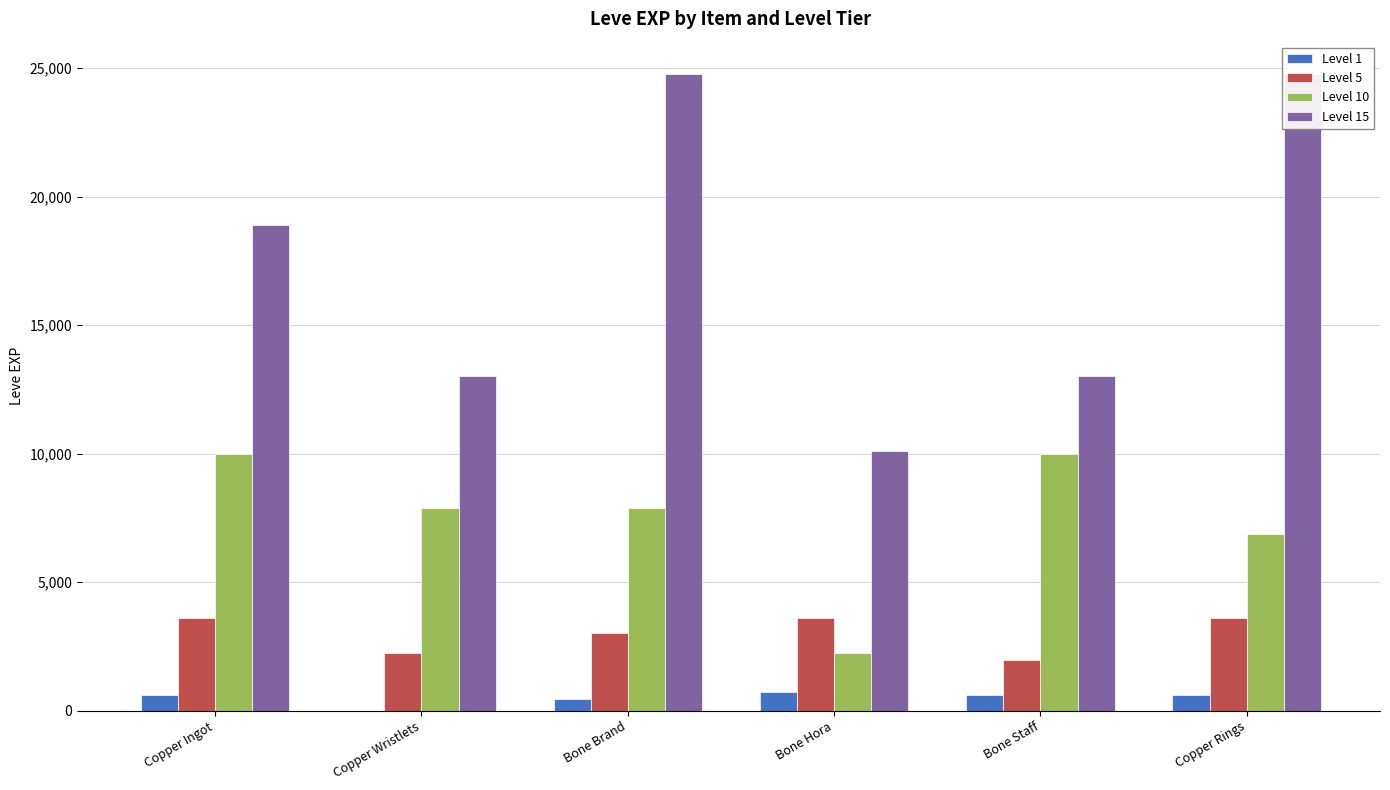

What is the label of the 2nd bar from the left?

Copper Wristlets